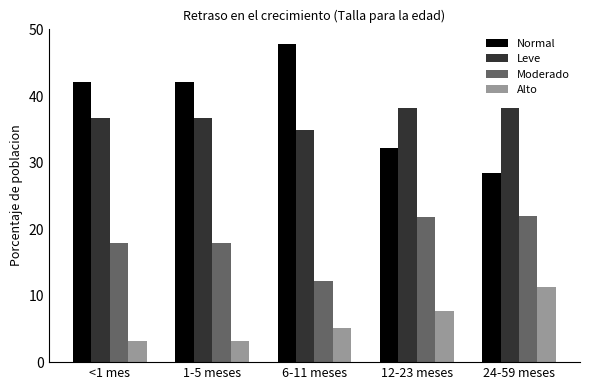

Which series has the widest spread of values?

Normal